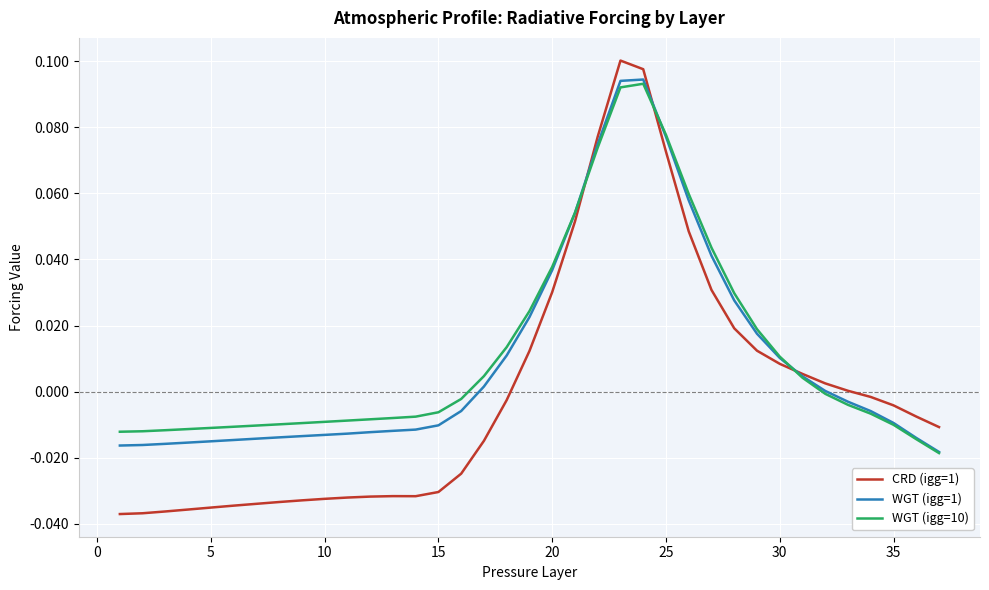

True or false: WGT (igg=1) and CRD (igg=1) cross at least once.

True